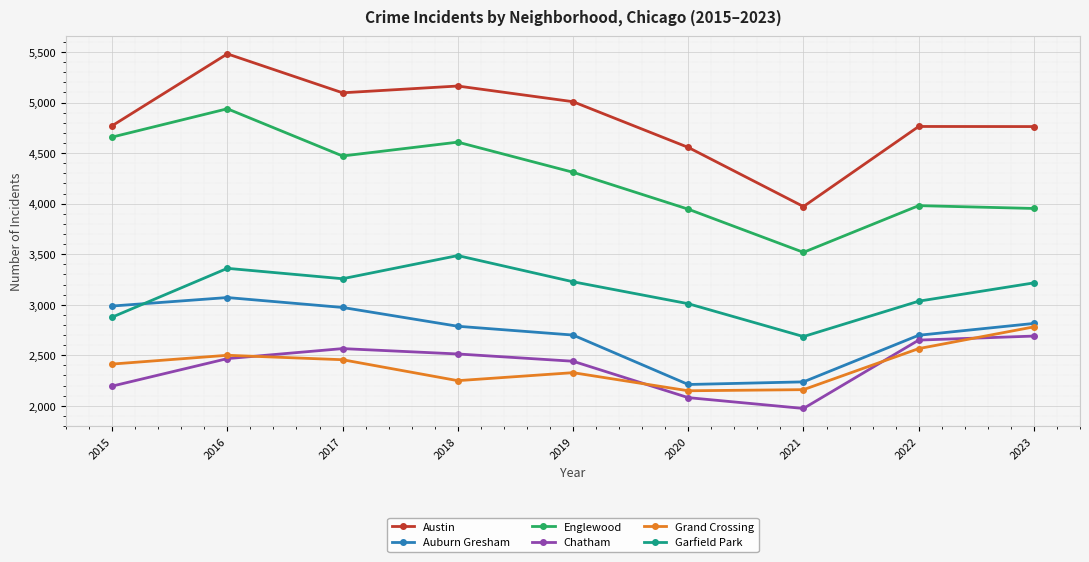

Read the Austin value at 2020.

4556